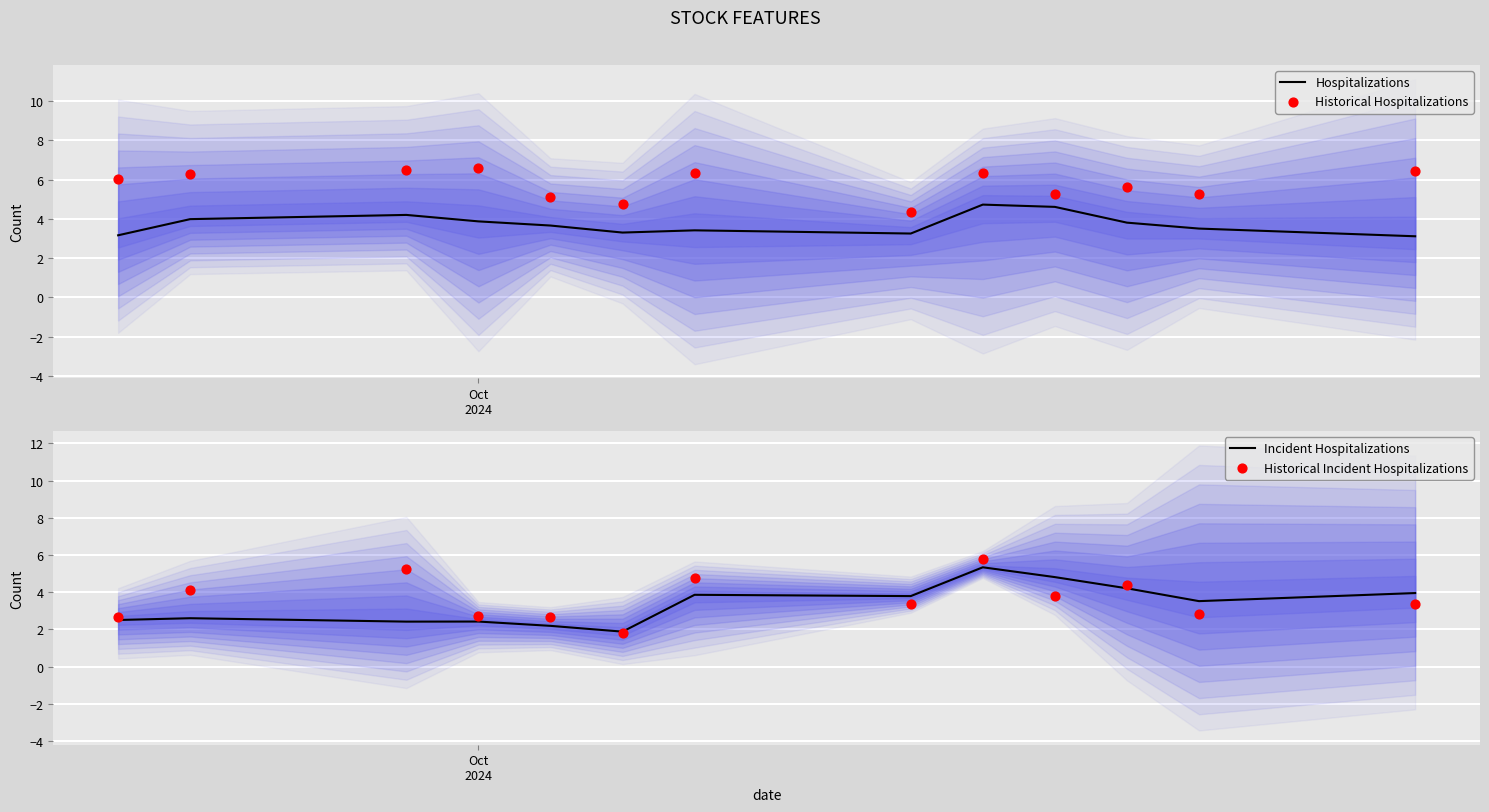

Which series contains the highest Y value?

Historical Hospitalizations